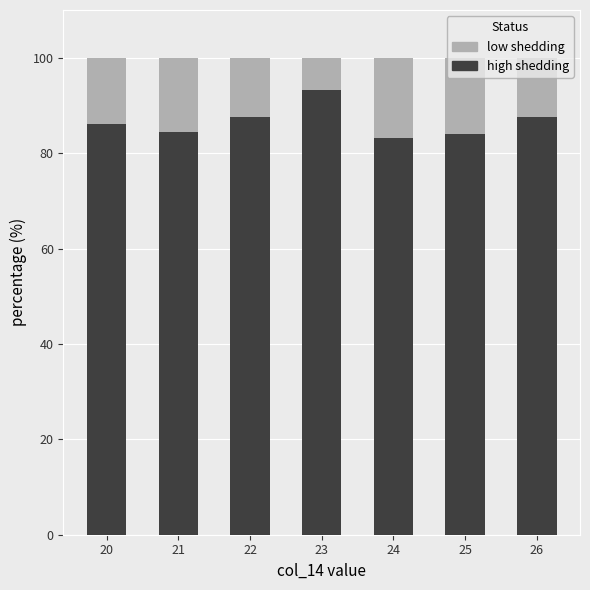

How many bars are there in total?

7